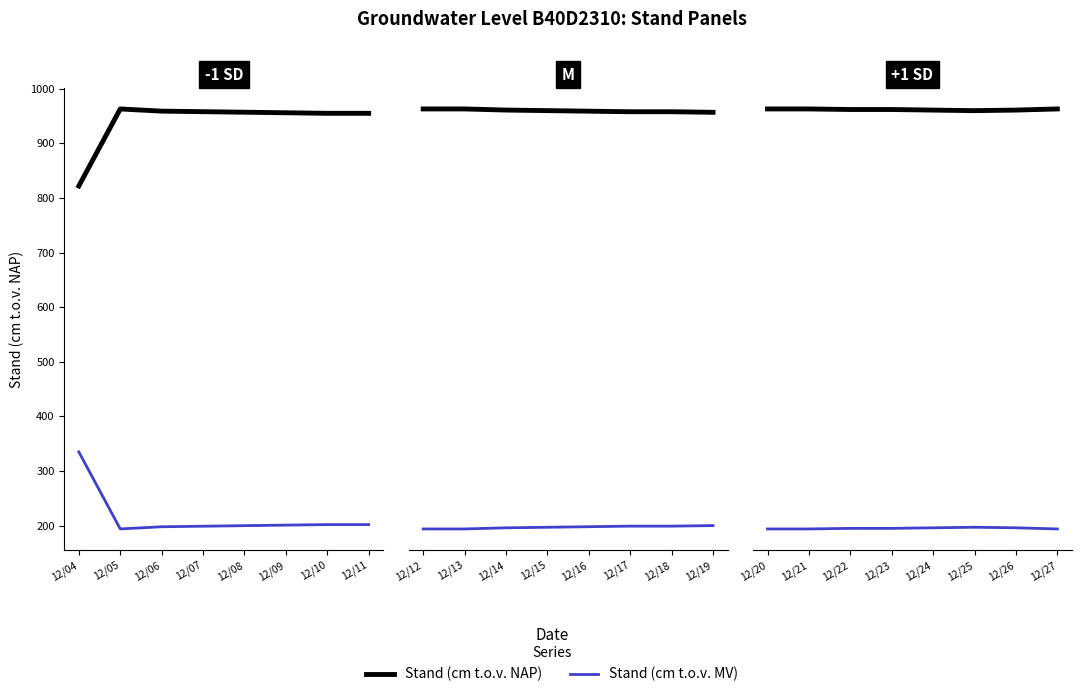

How many categories are shown in the chart?

8